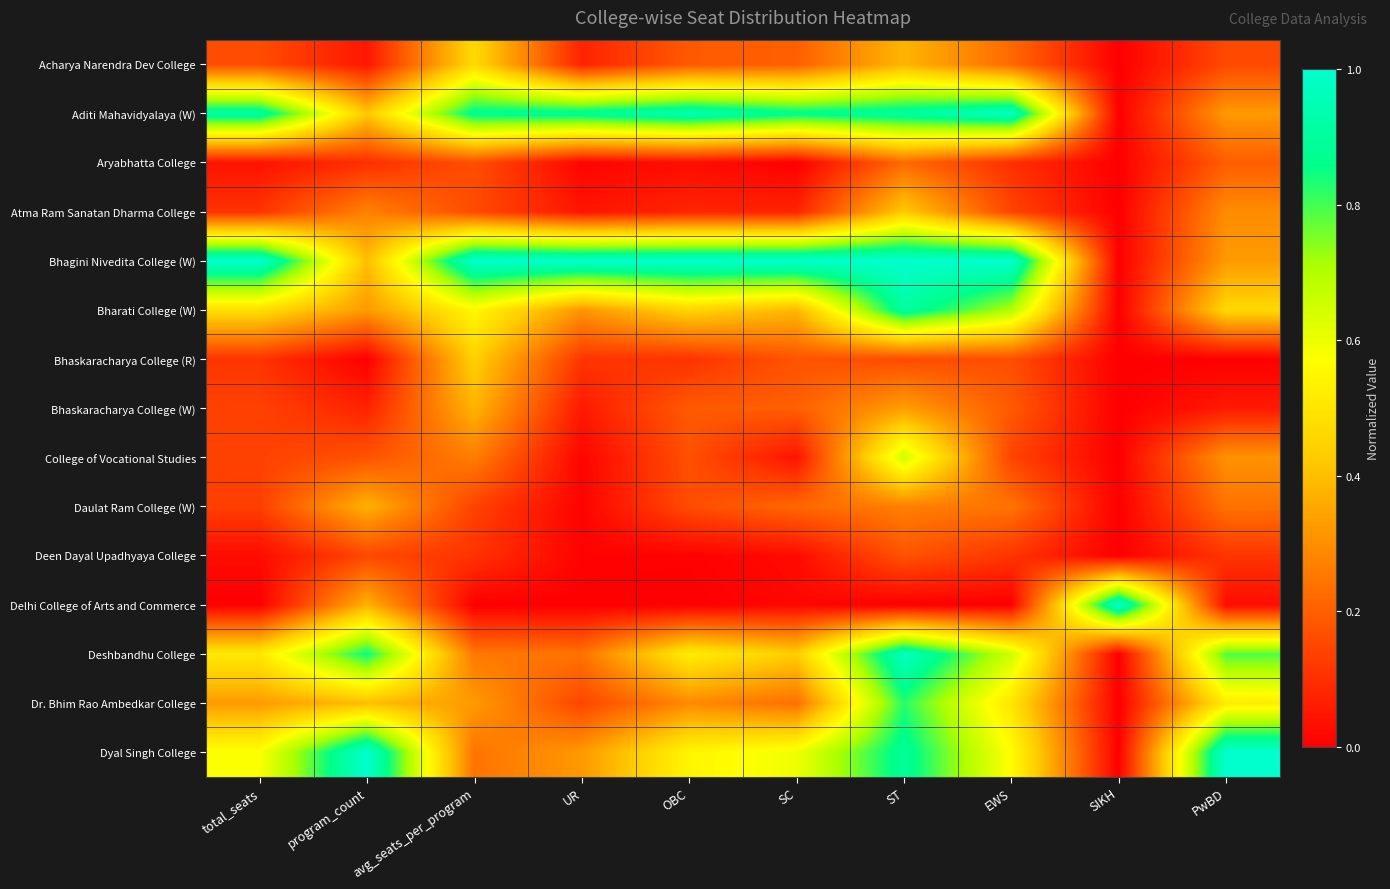

Rank the series by their maximum value, from highest to lowest.

Bhagini Nivedita College (W), Delhi College of Arts and Commerce, Dyal Singh College, Aditi Mahavidyalaya (W), Deshbandhu College, Bharati College (W), Dr. Bhim Rao Ambedkar College, College of Vocational Studies, Acharya Narendra Dev College, Bhaskaracharya College (R), Atma Ram Sanatan Dharma College, Bhaskaracharya College (W), Daulat Ram College (W), Aryabhatta College, Deen Dayal Upadhyaya College